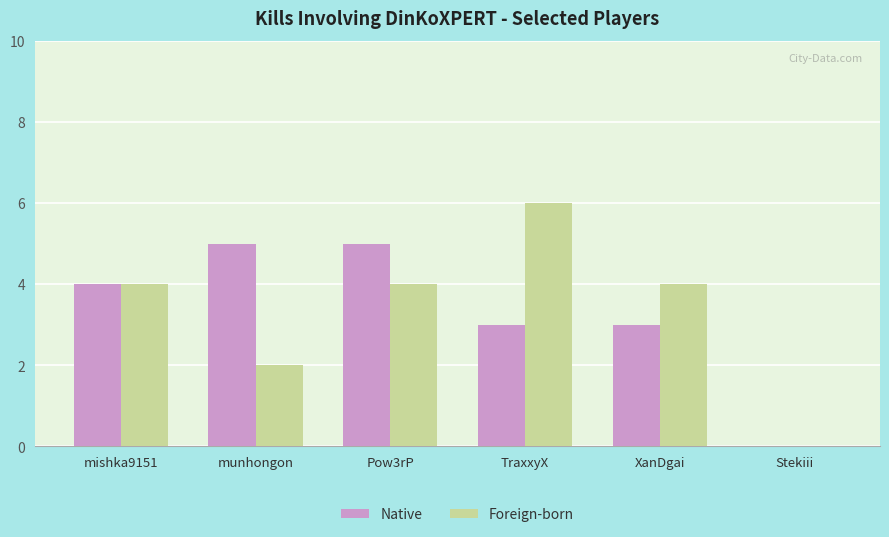

Is it true that Native equals 0 at Stekiii?

True